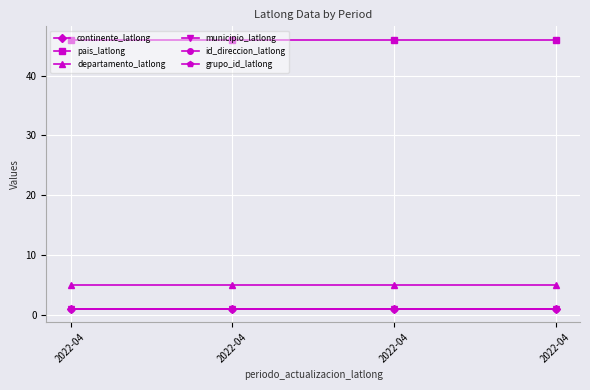

Does the chart have visible grid lines?

Yes